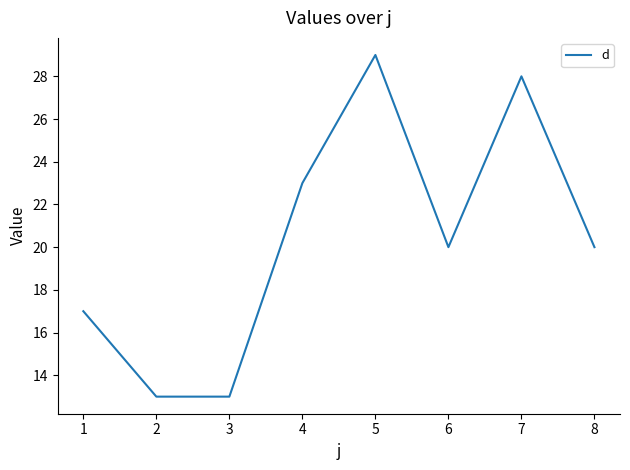

Which category has the highest value across all series?

5